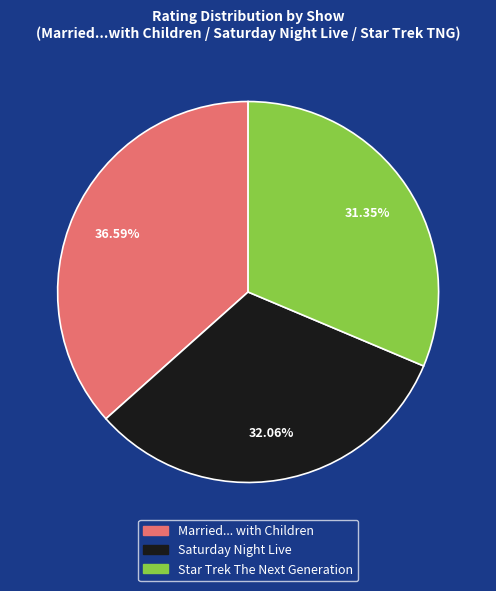

Which has a higher value, Married... with Children or Saturday Night Live?

Married... with Children